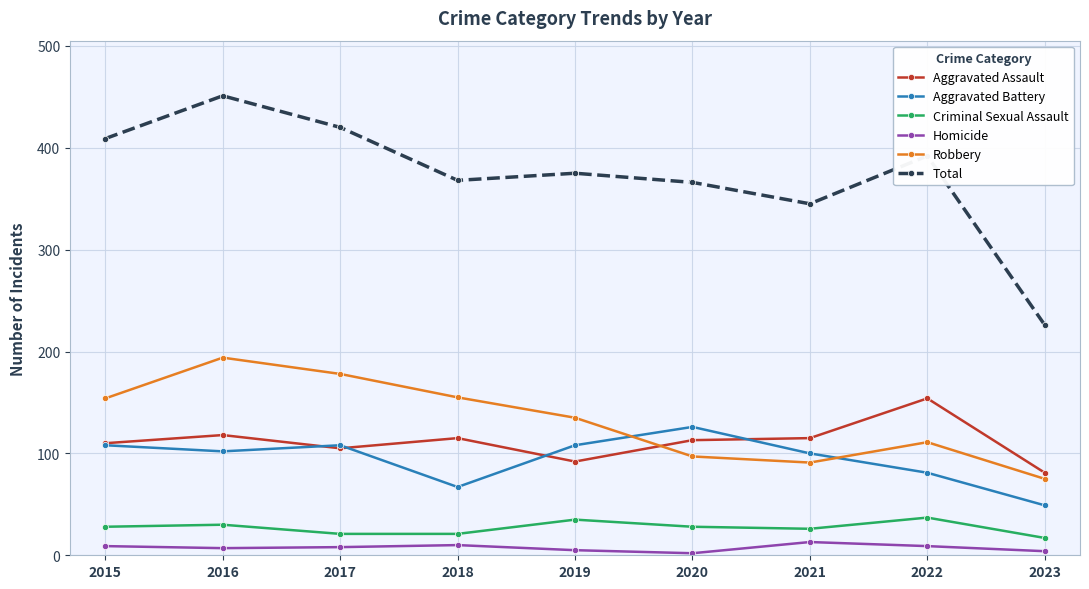

Is this an area chart (filled region under the line)?

No